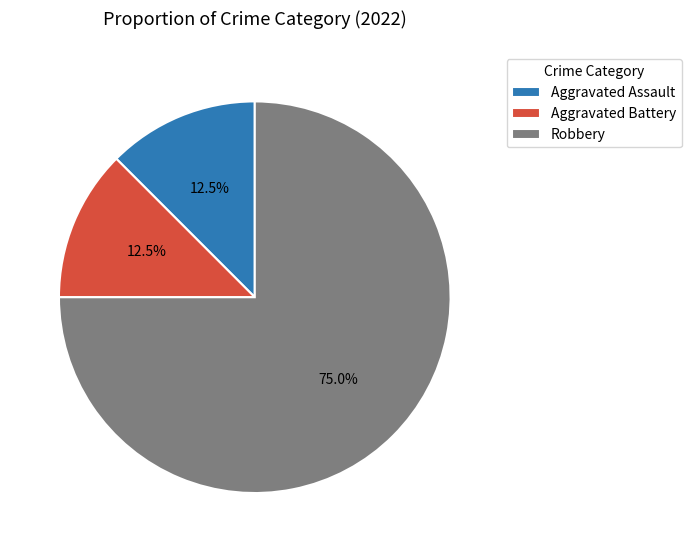

The Robbery slice represents 80% of the pie. True or false?

False